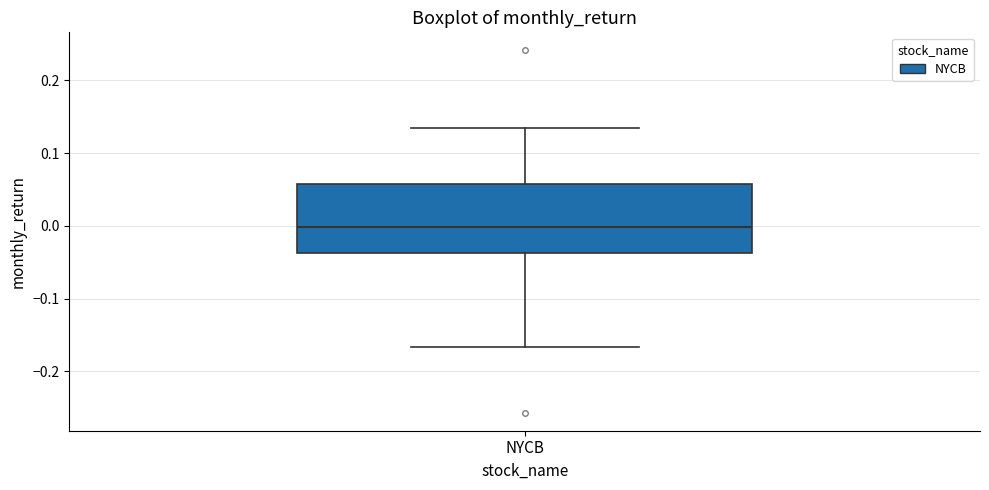

Where is the upper edge of the box for NYCB on the y-axis? The values are not printed on the chart, so give them approximately, as read against the axis.

0.06